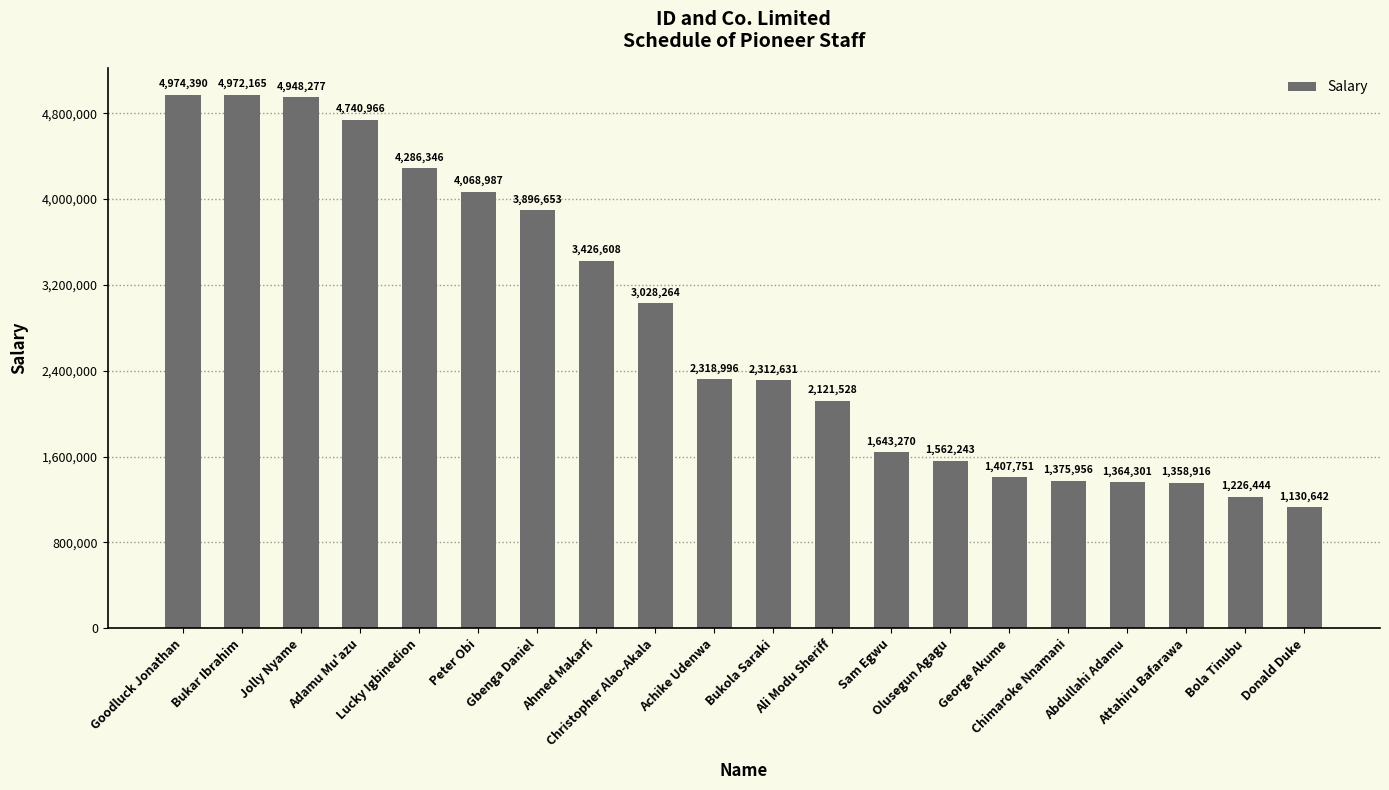

What is the value of the 3rd bar from the left?

4948277